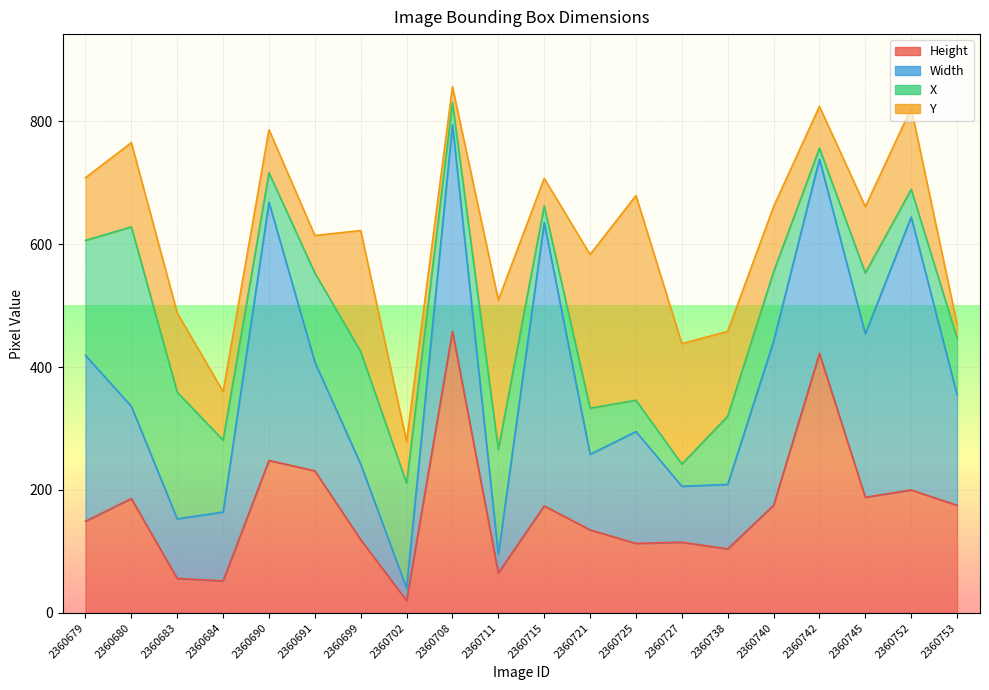

How many times do Height and Y cross each other?

8